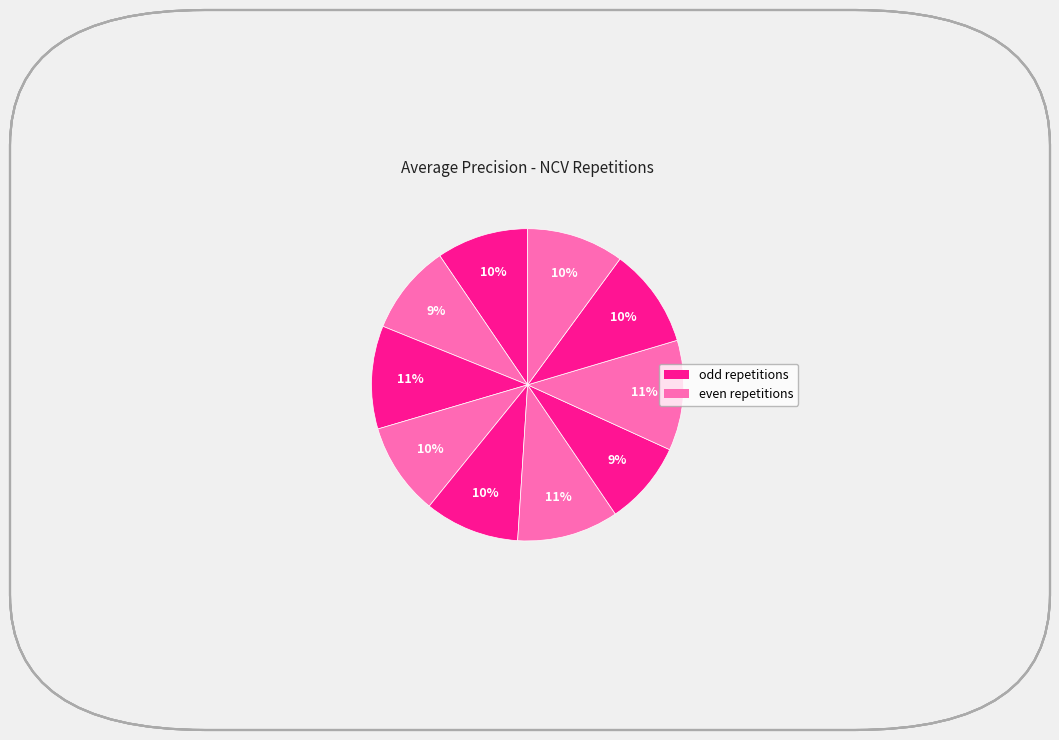

How many segments does this pie chart have?

10